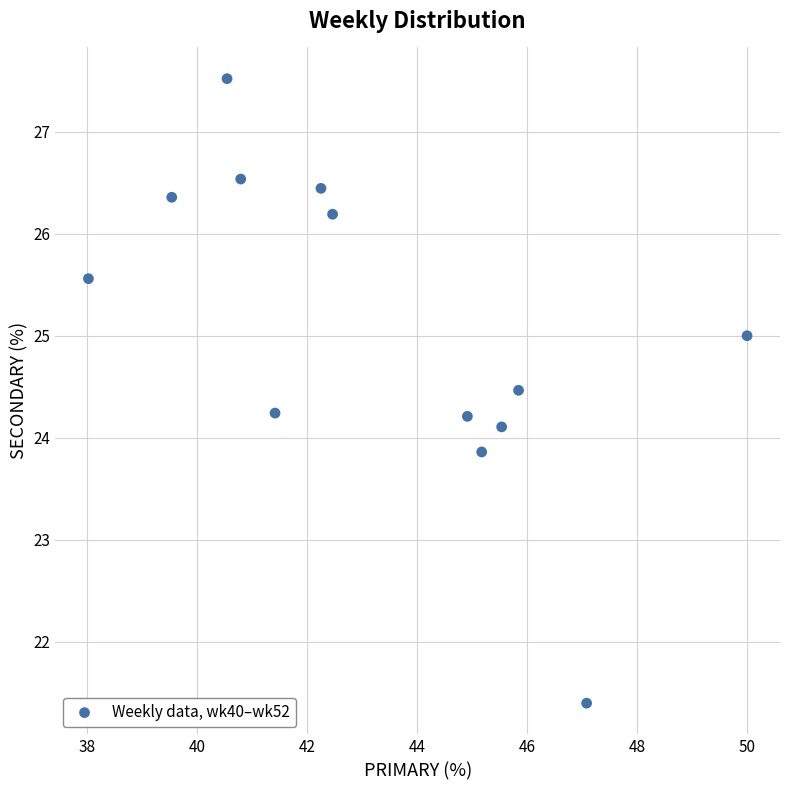

What is the range of X values (max minus min)?

12.0